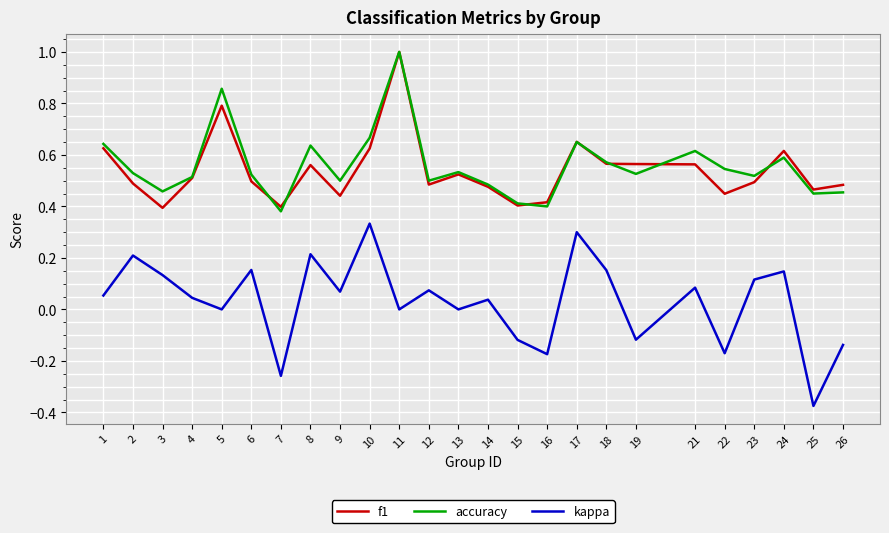

True or false: f1 and kappa intersect in this chart.

False